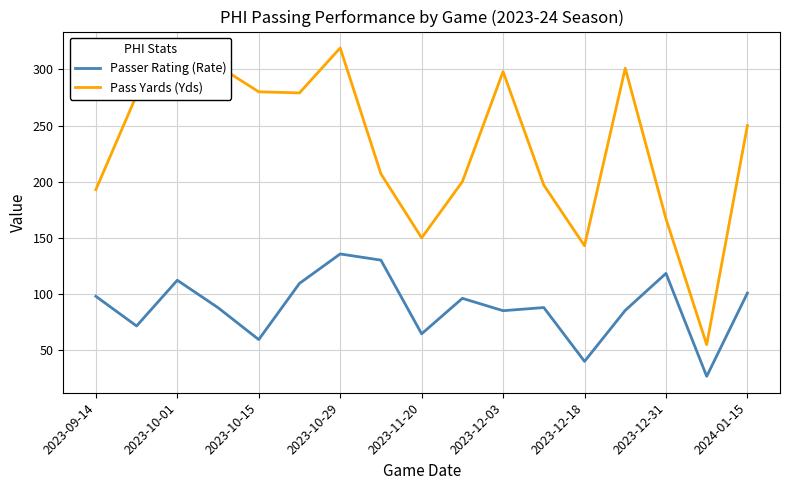

Where does the Passer Rating (Rate) series first go above 88?

2023-09-14